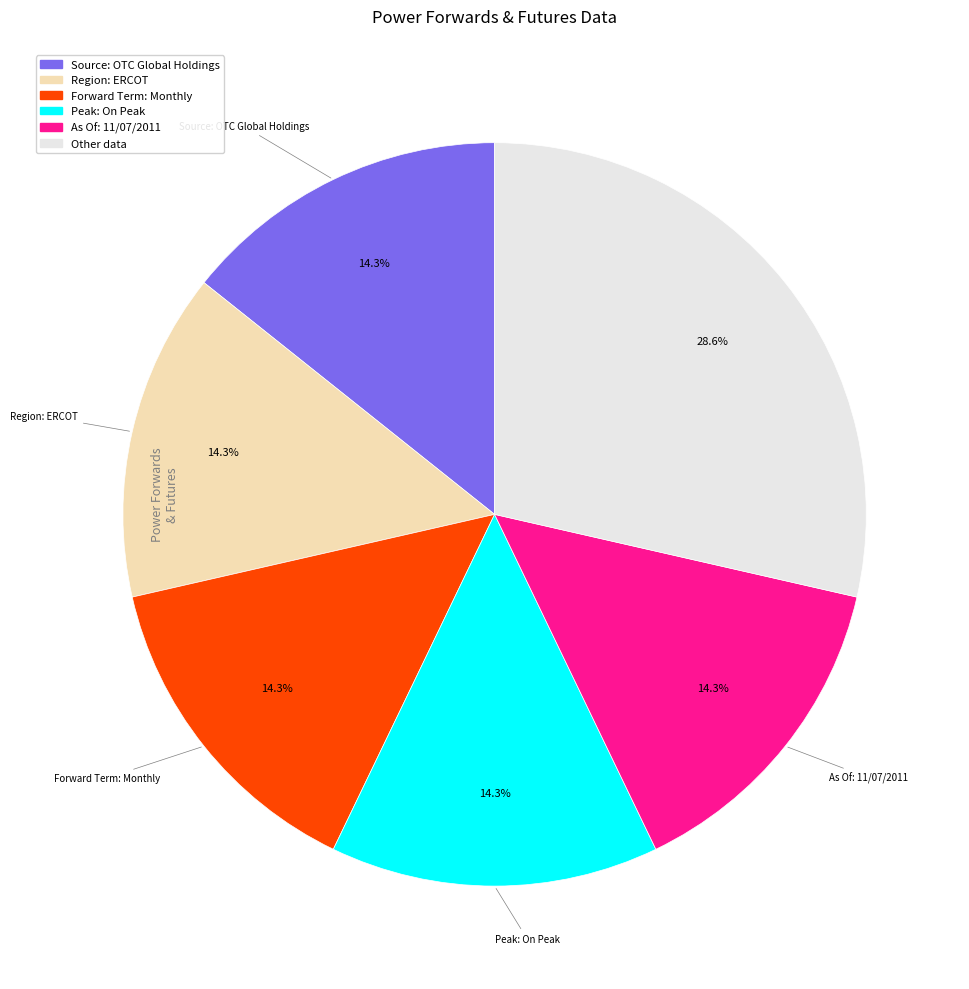

Combined, do Other data and Region: ERCOT account for over 50%?

No